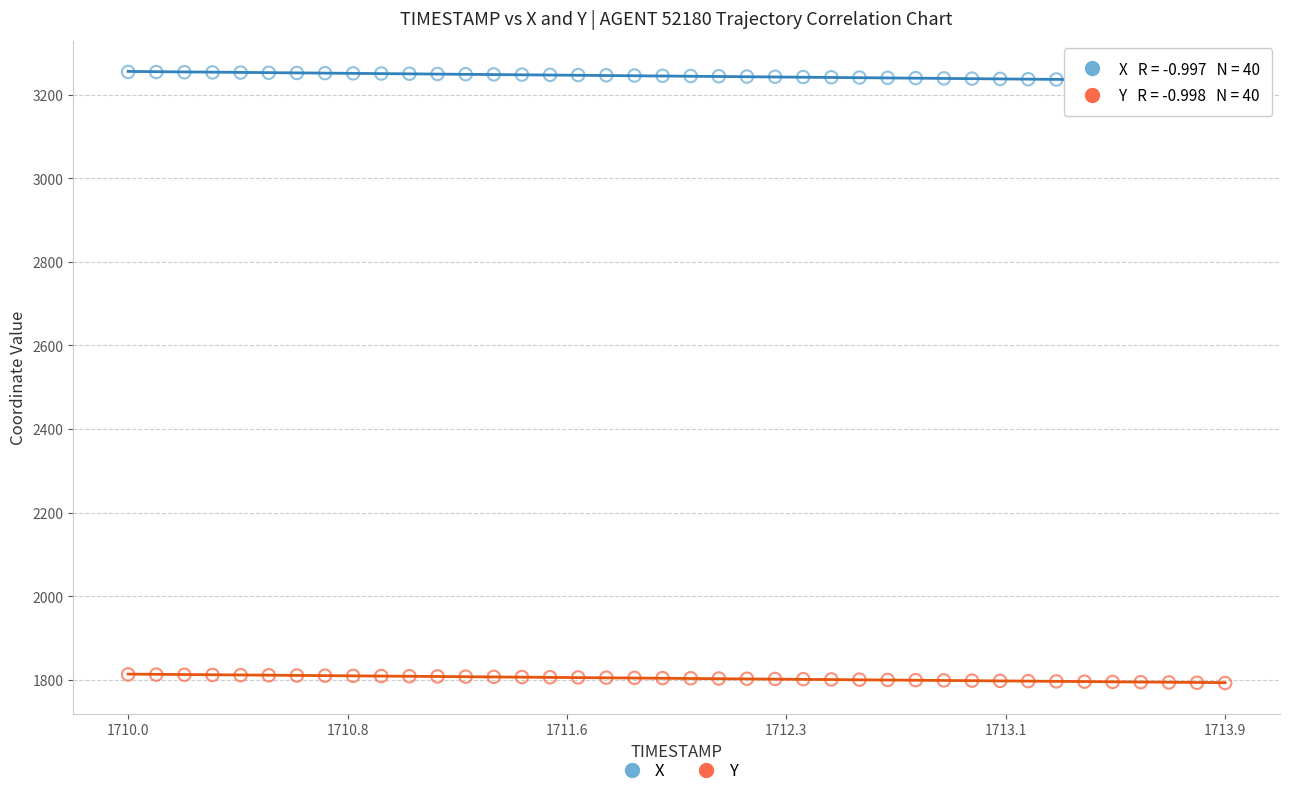

Which series has the widest spread of Y values?

X